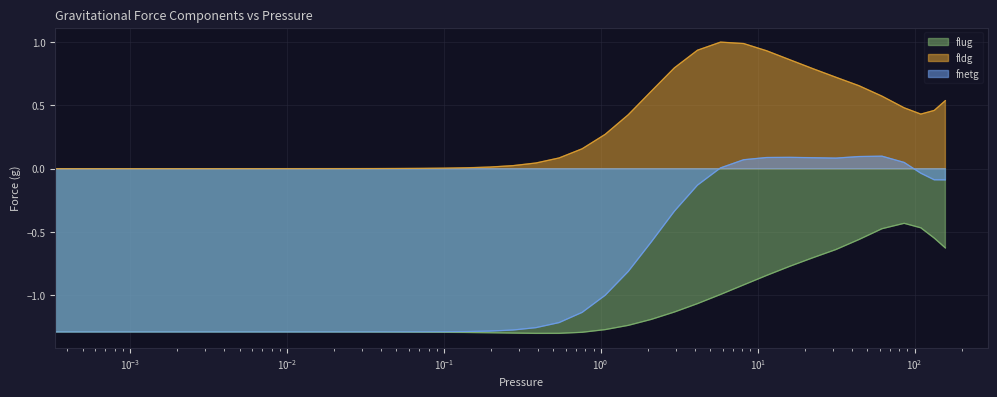

Rank the categories by fldg value from highest to lowest.

5.8025, 8.1392, 4.1366, 11.417, 16.0147, 2.949, 22.464, 31.5105, 44.2001, 2.1024, 62, 157.1, 85.775, 133.325, 109.55, 1.4988, 1.0685, 0.7617, 0.5431, 0.3871, 0.275997, 0.19676, 0.140271, 0.1, 0.0712906, 0.0508234, 0.0362323, 0.0258302, 0.0184145, 0.0131278, 0.0093589, 0.006672, 0.0047565, 0.0033909, 0.0024174, 0.0017234, 0.0012286, 0.0008759, 0.0006244, 0